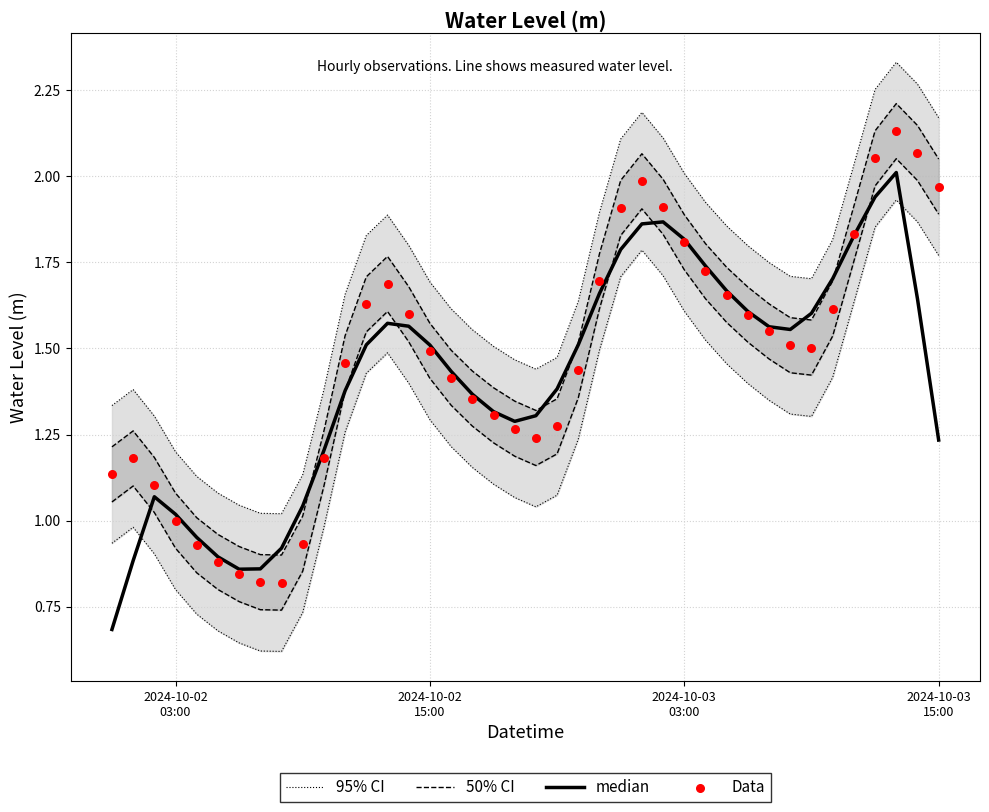

What are all the series names shown in the legend?

95% CI, 50% CI, median, Data